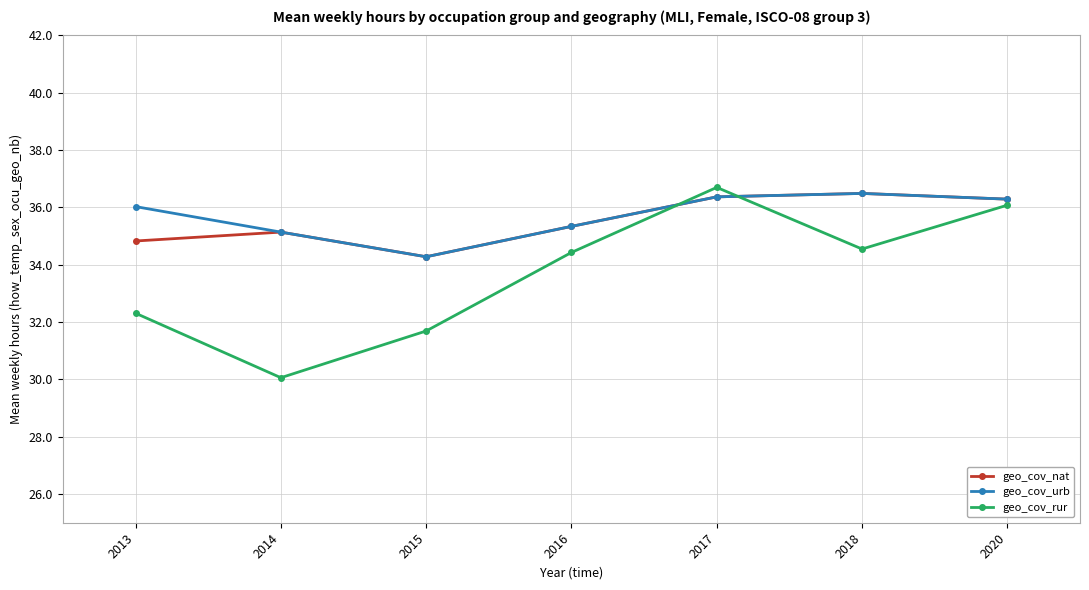

What is the total value across all series at 2020?

108.7